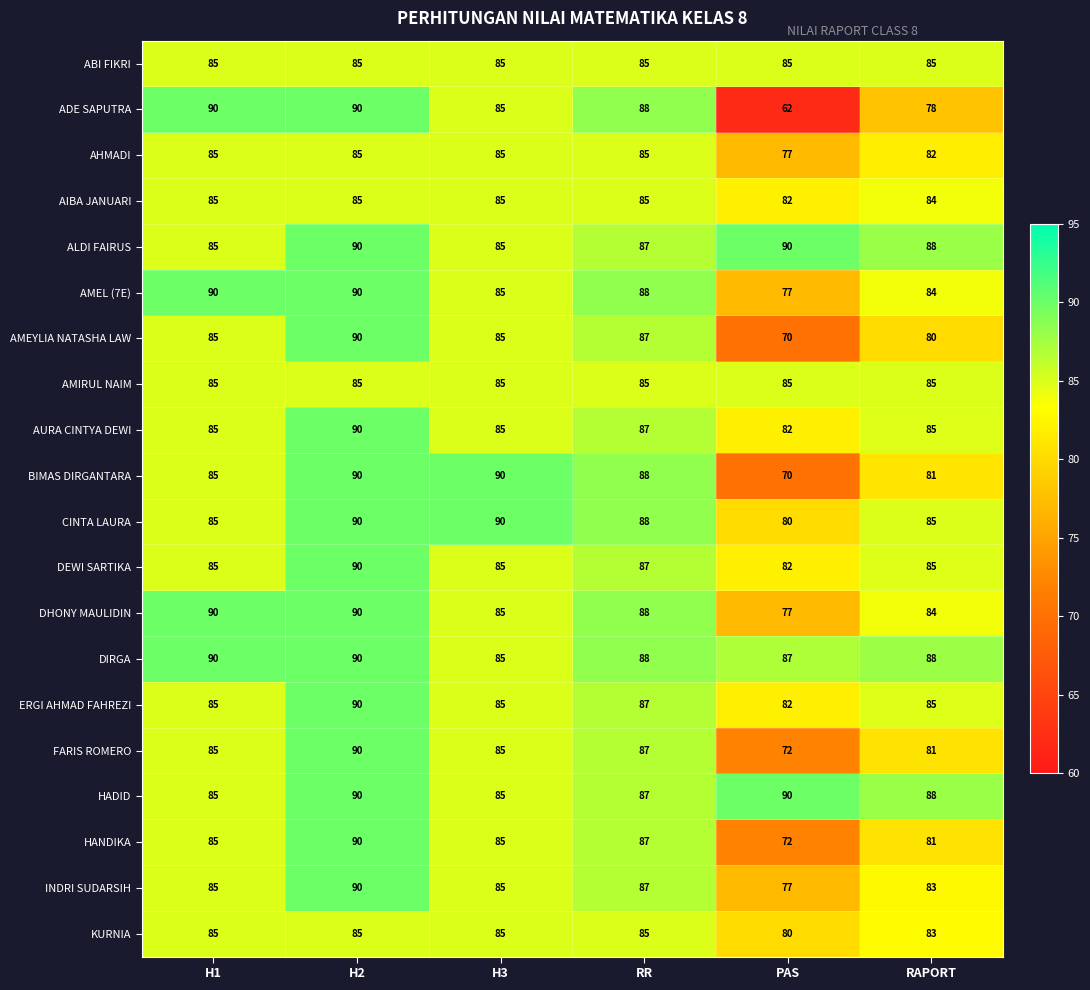

Which series has the largest total across all categories?

DIRGA